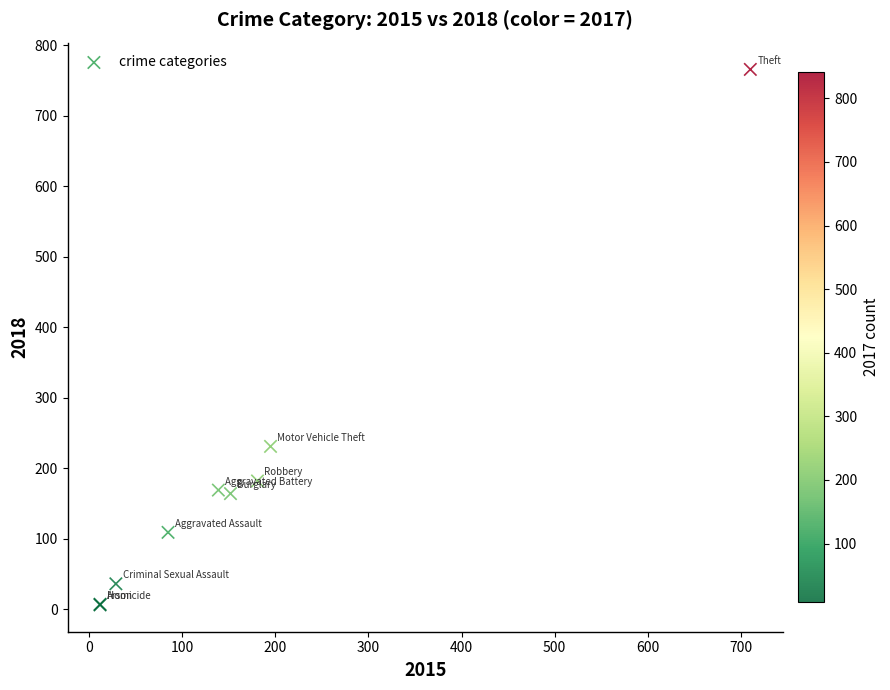

What Y value in the scatter plot is closest to 386?

231